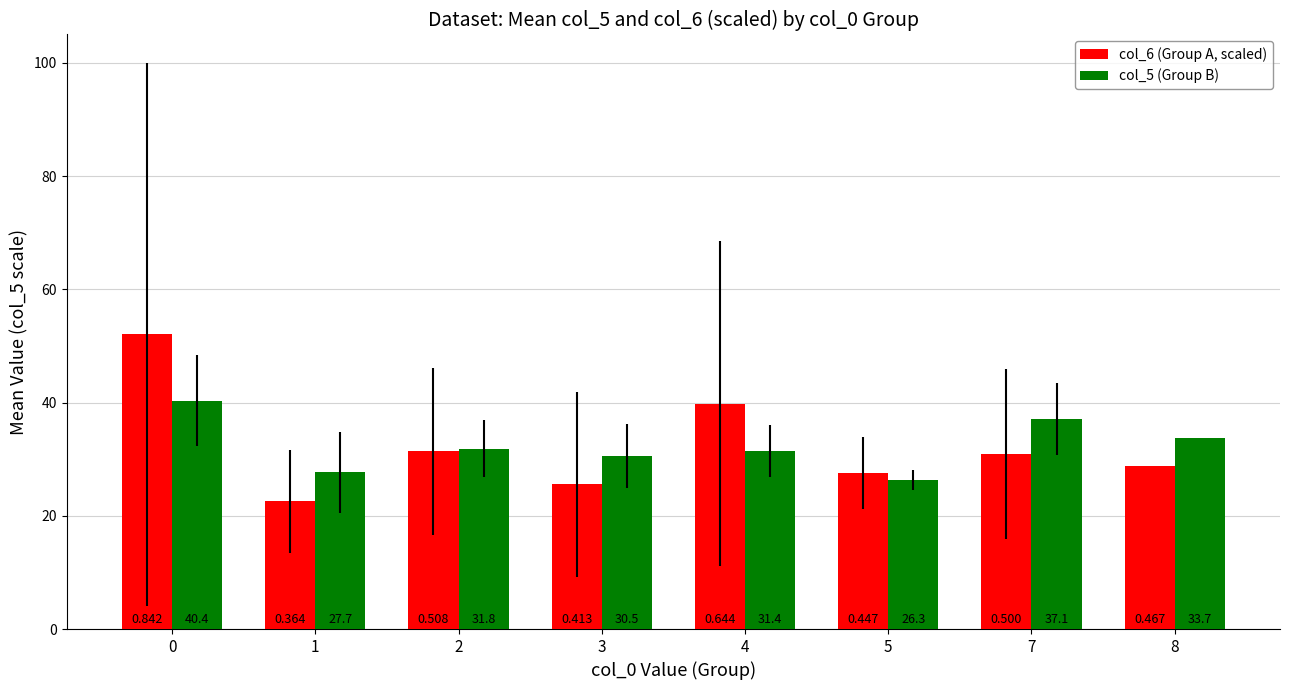

What are all the series names shown in the legend?

col_6 (Group A, scaled), col_5 (Group B)